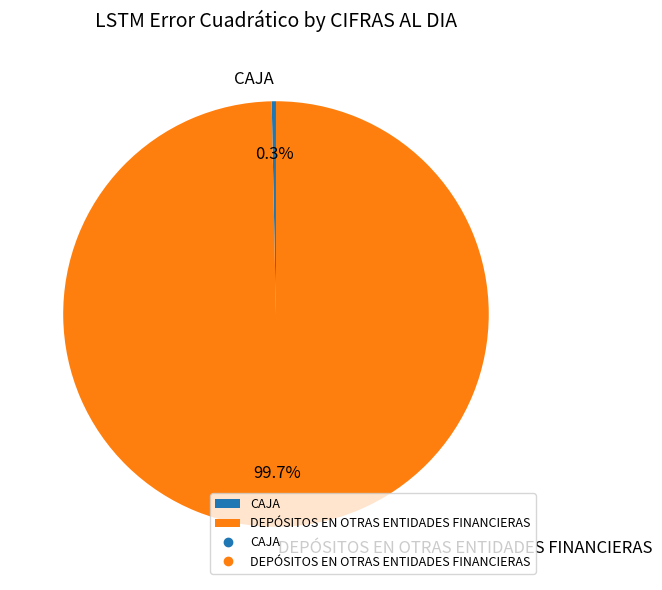

The DEPÓSITOS EN OTRAS ENTIDADES FINANCIERAS slice represents 100% of the pie. True or false?

True